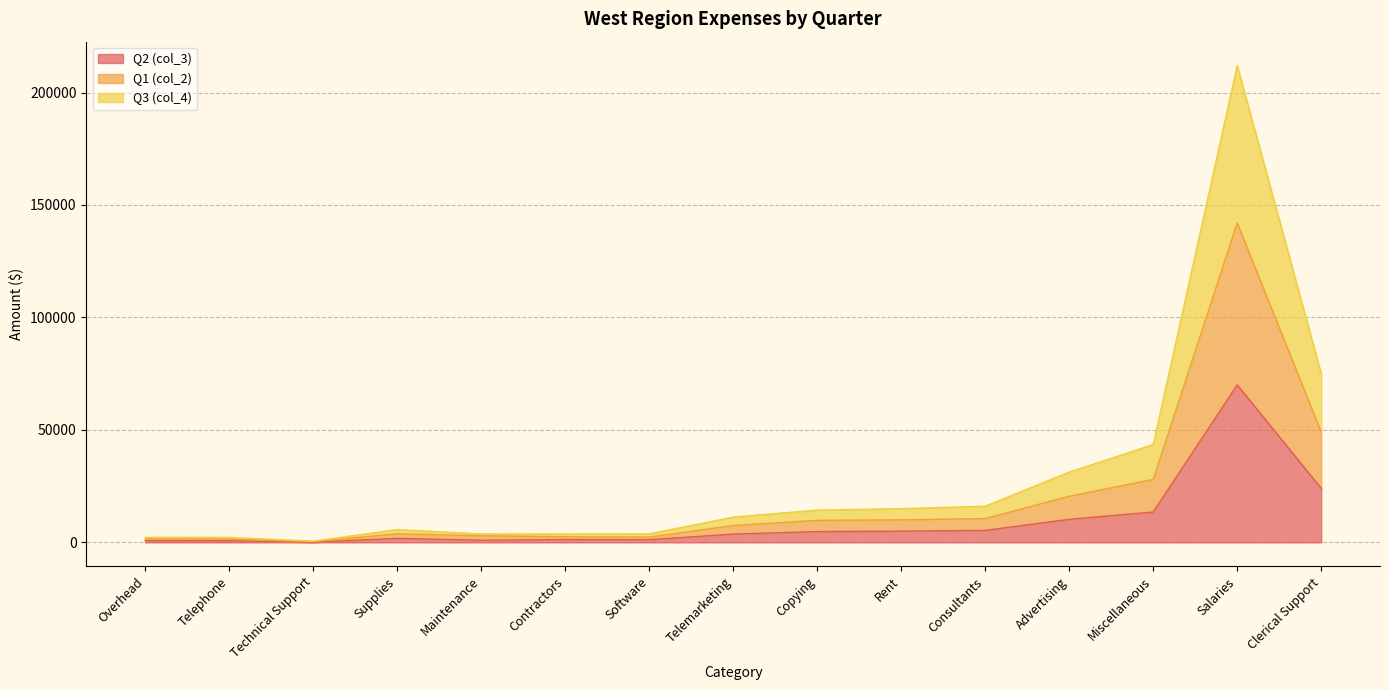

What is the highest value of the Q2 (col_3) series?

70000